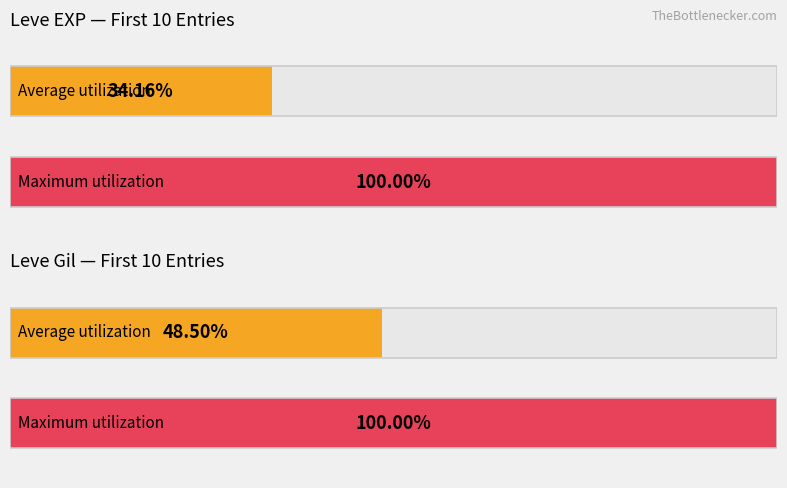

Does the chart contain stacked bars?

No